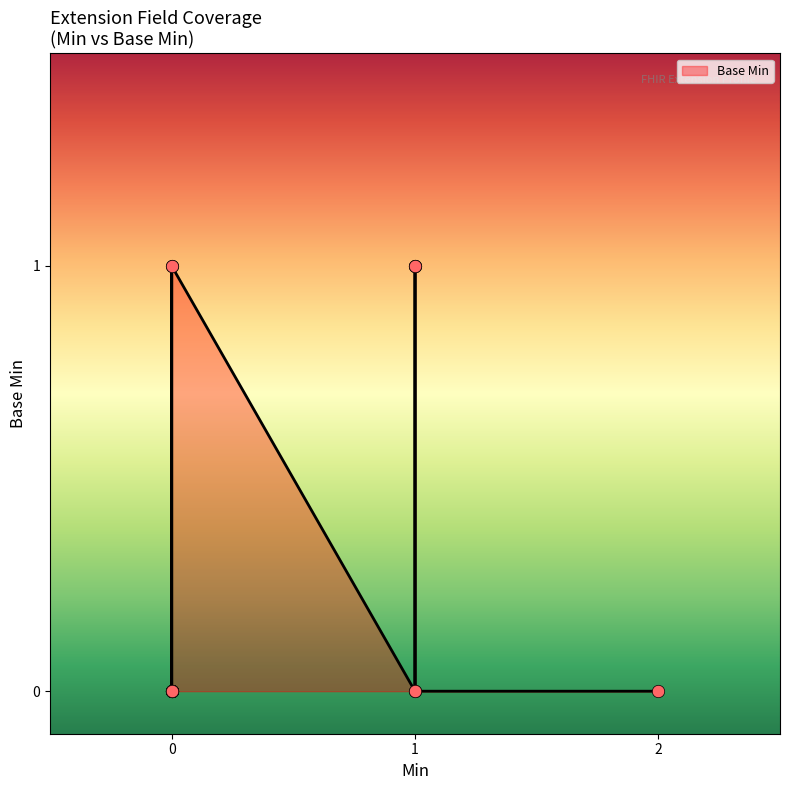

Between 1 and 1, which is larger?

1